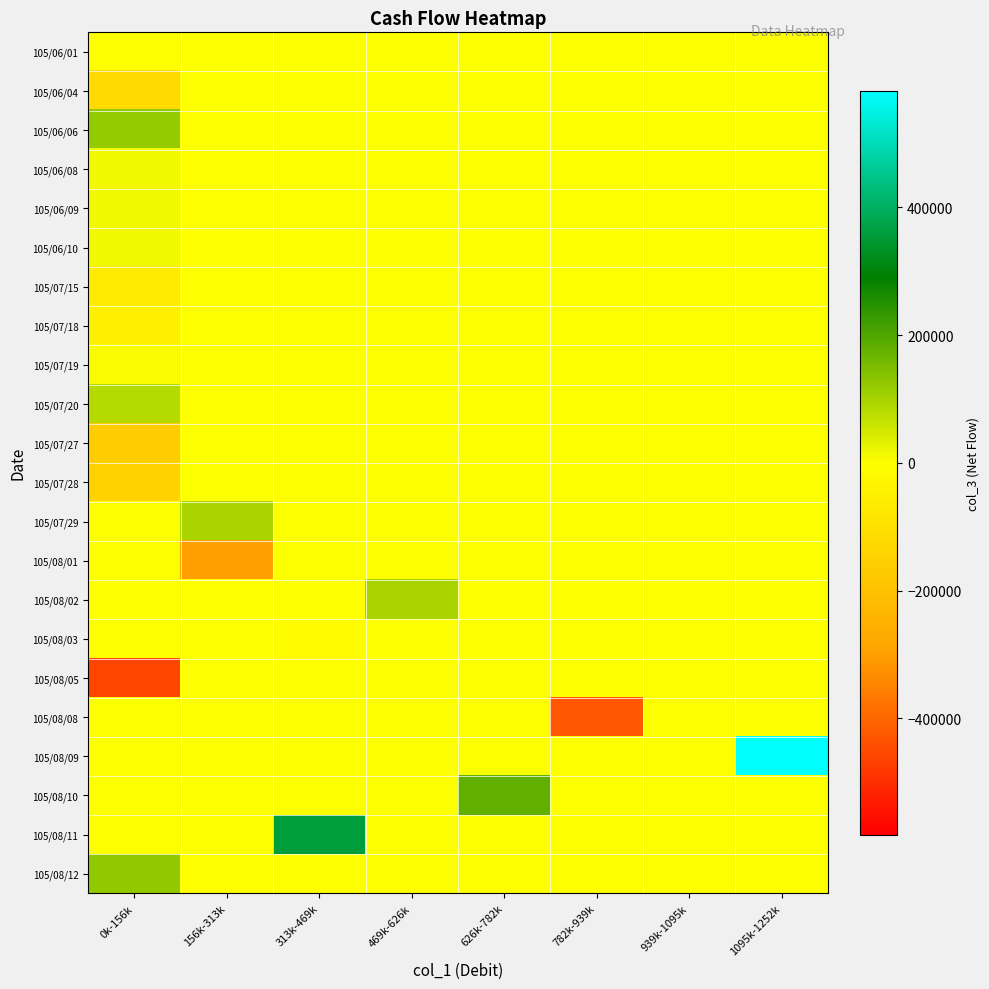

Which series has the largest range (max minus min)?

105/08/09